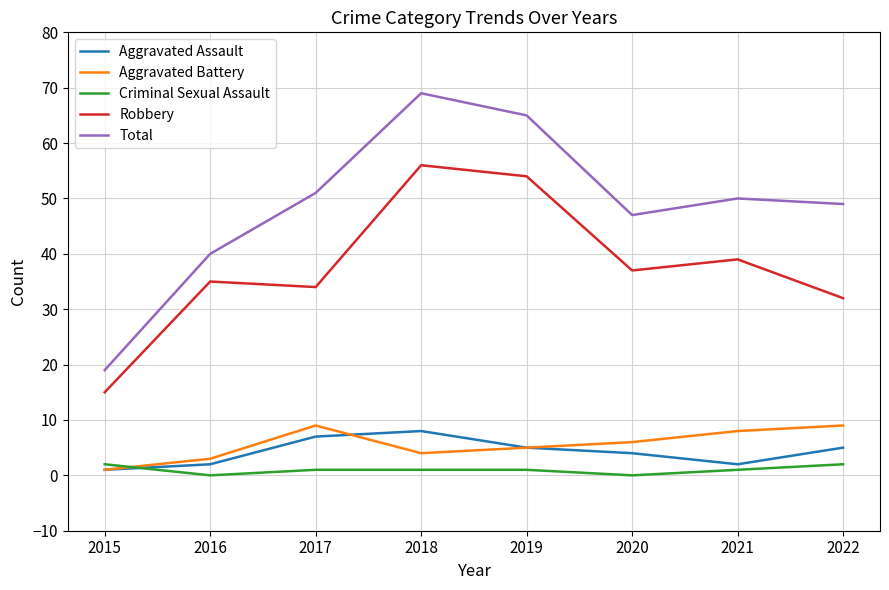

True or false: Robbery and Criminal Sexual Assault intersect in this chart.

False